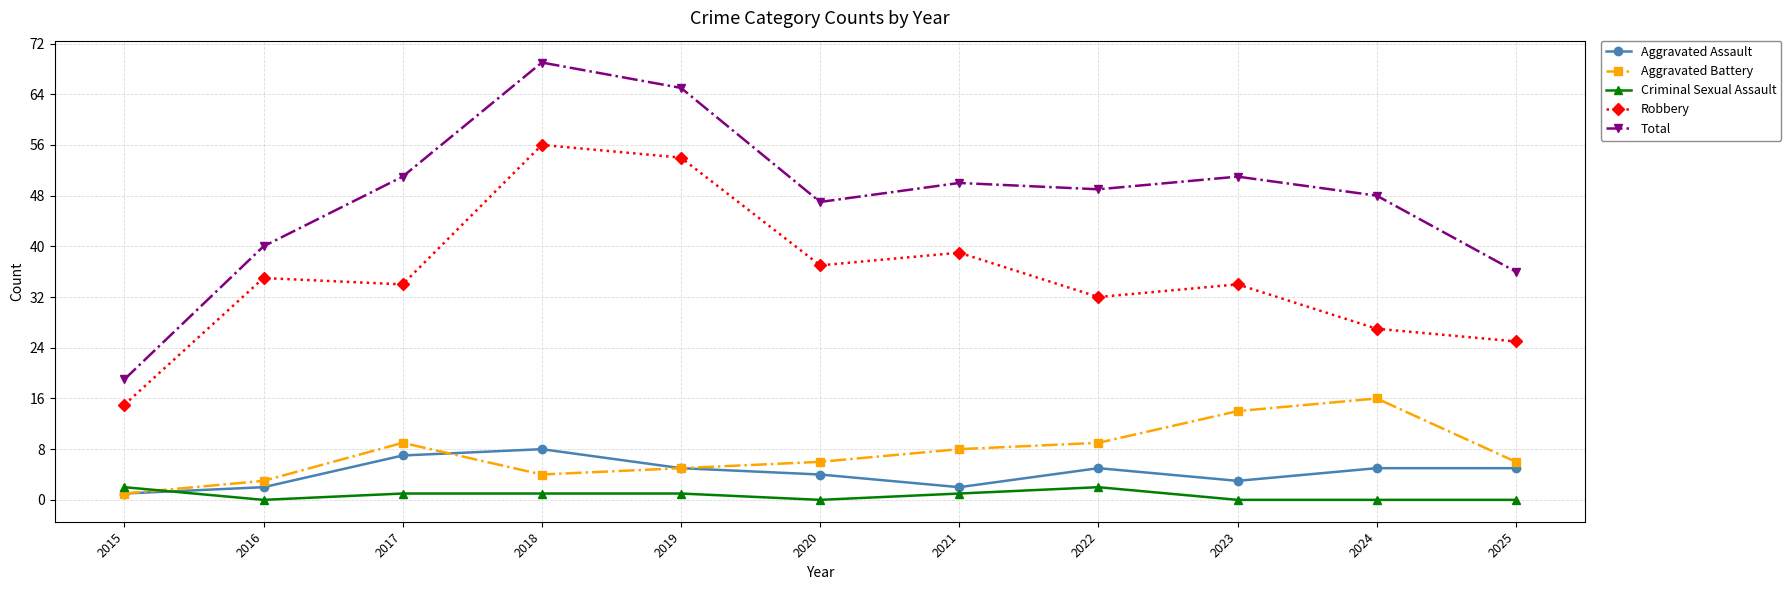

How many values in the Aggravated Assault series are below 5?

5